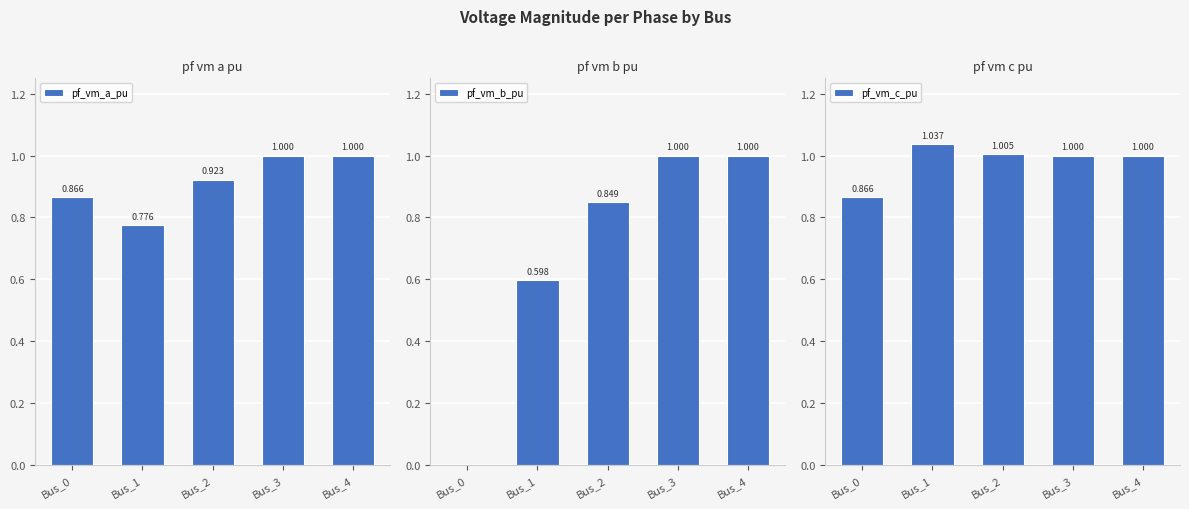

Is the value of pf_vm_b_pu at Bus_2 greater than the value of pf_vm_c_pu at Bus_4?

No